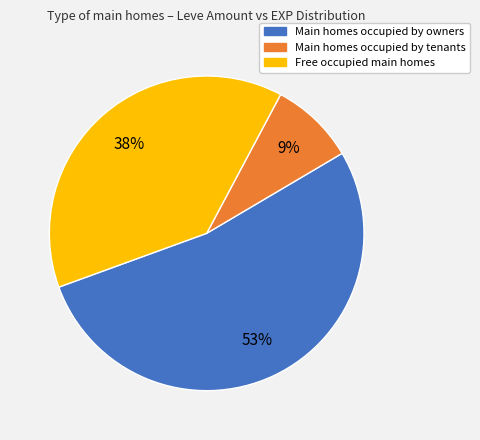

Is there any slice that represents more than half of the pie?

Yes